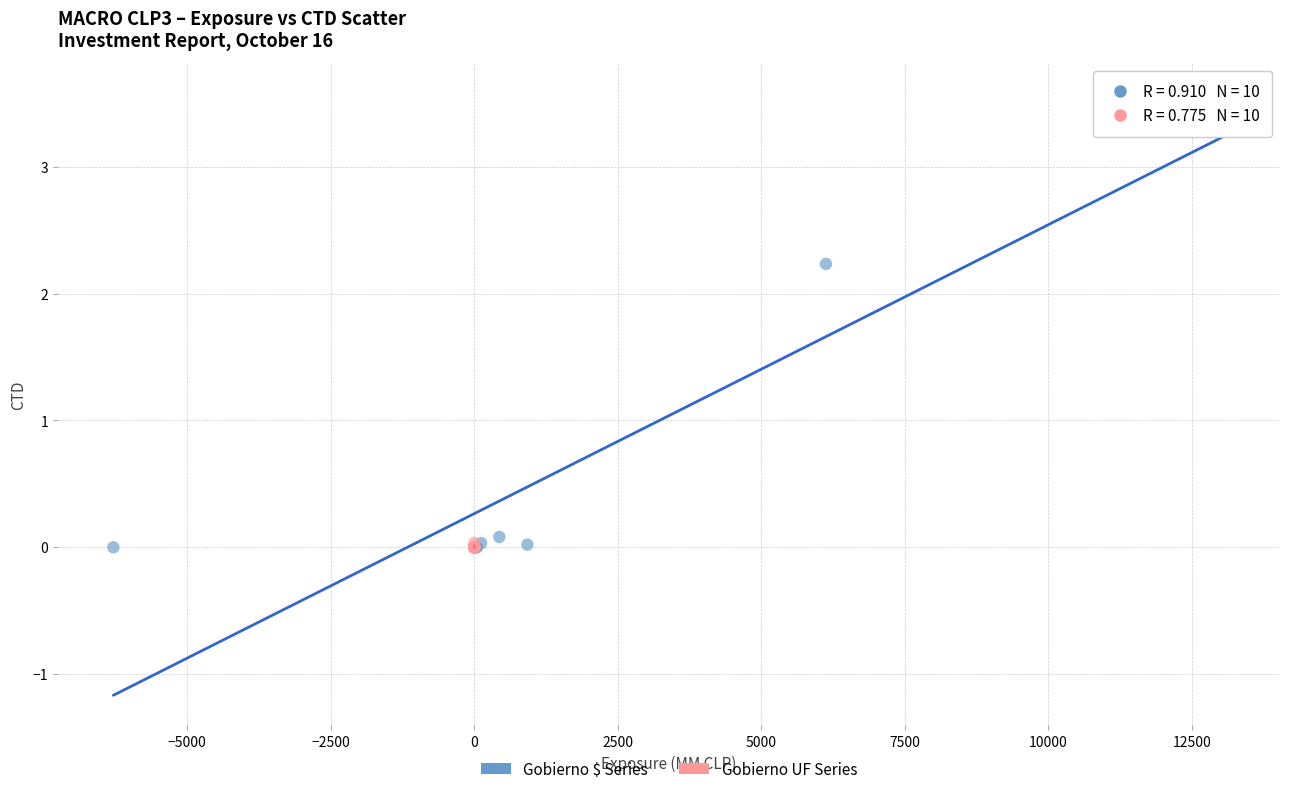

Which series contains the highest Y value?

Gobierno $ Series